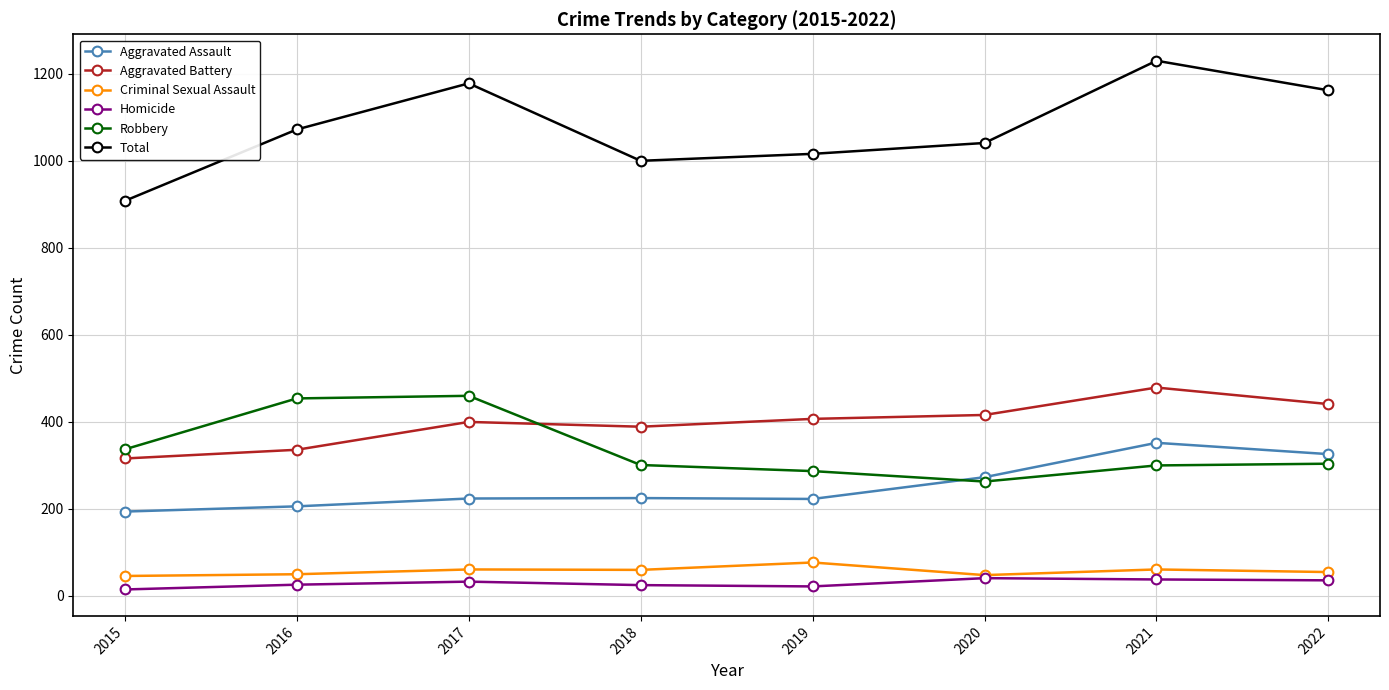

The value of Robbery at 2021 is 300. True or false?

True